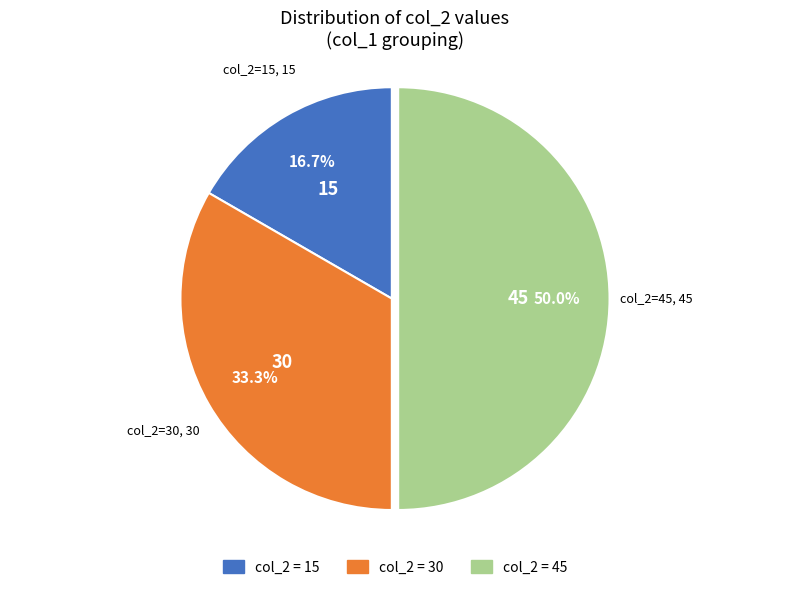

How much of the chart is everything except 45?

50.0%